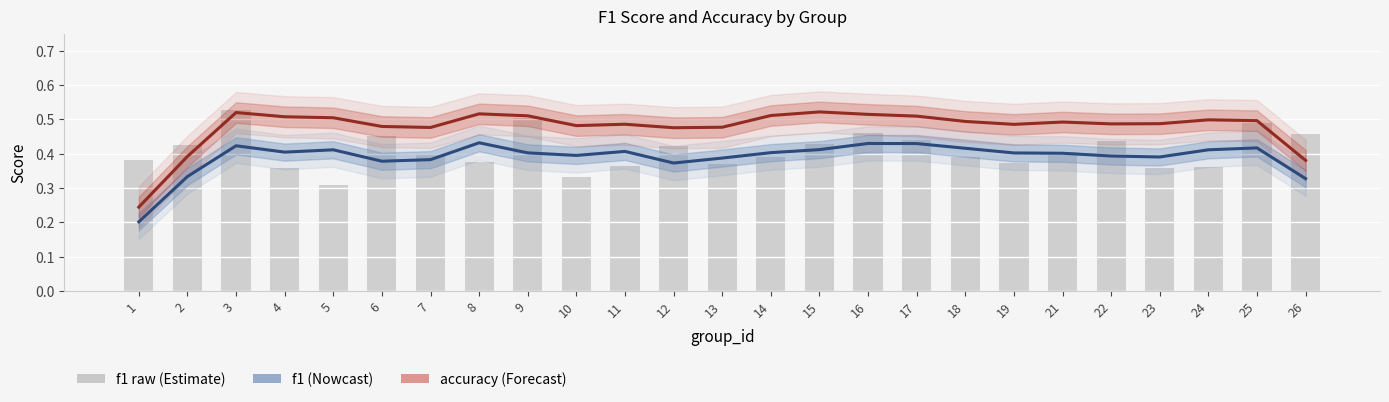

At which label is accuracy closest to 0?

1